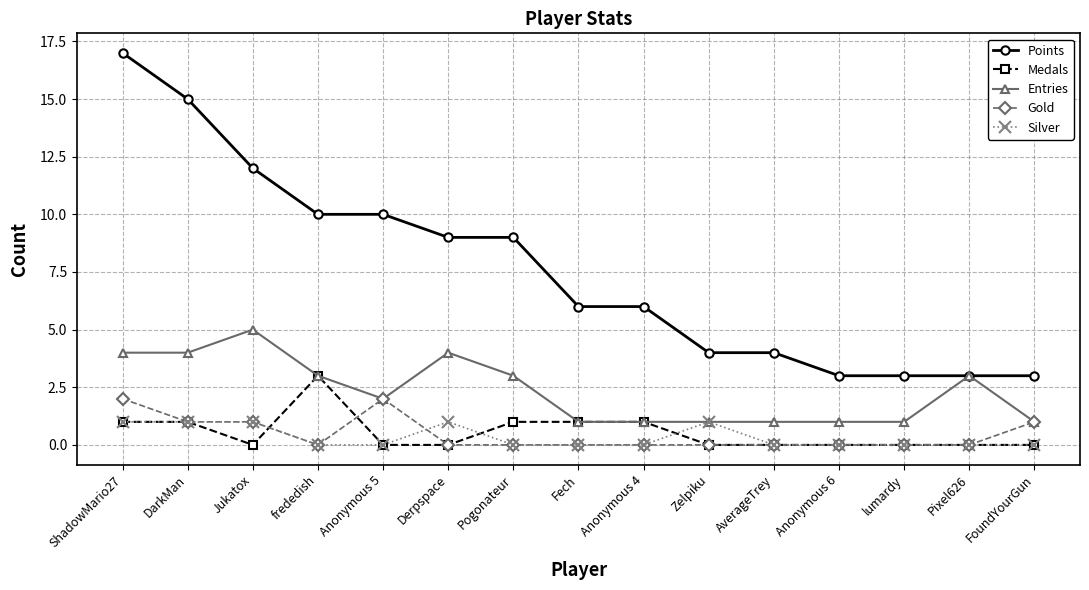

What are all the series names shown in the legend?

Points, Medals, Entries, Gold, Silver